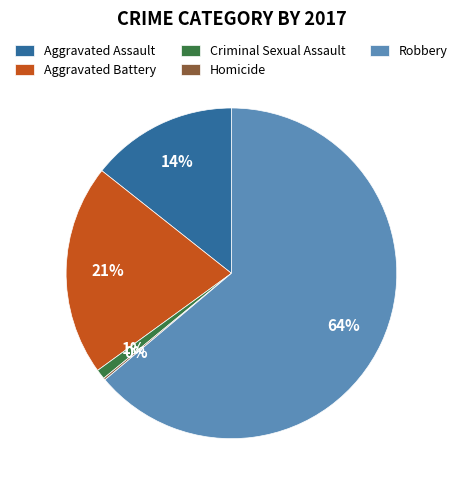

Between Aggravated Battery and Robbery, which is larger?

Robbery